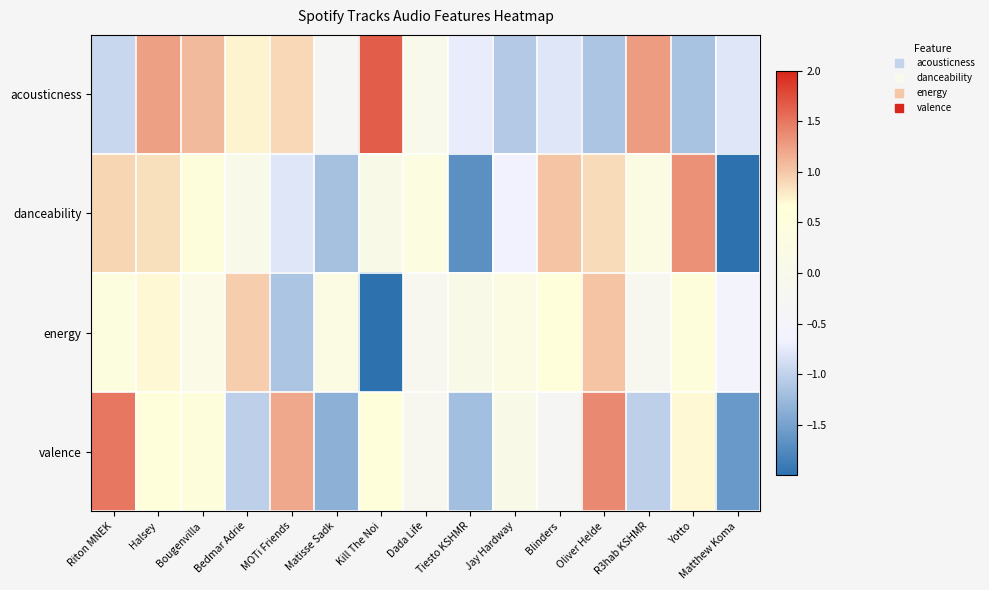

Reading left to right, extract all data points from this chart.

acousticness: Riton MNEK=-0.9	Halsey=1.2	Bougenvilla=1.1	Bedmar Adrie=0.7	MOTi Friends=0.9	Matisse Sadk=-0.3	Kill The Noi=1.7	Dada Life=0.0	Tiesto KSHMR=-0.7	Jay Hardway=-1.1	Blinders=-0.8	Oliver Helde=-1.1	R3hab KSHMR=1.3	Yotto=-1.2	Matthew Koma=-0.8
danceability: Riton MNEK=0.9	Halsey=0.9	Bougenvilla=0.5	Bedmar Adrie=0.0	MOTi Friends=-0.8	Matisse Sadk=-1.2	Kill The Noi=0.1	Dada Life=0.4	Tiesto KSHMR=-1.7	Jay Hardway=-0.7	Blinders=1.0	Oliver Helde=0.9	R3hab KSHMR=0.3	Yotto=1.3	Matthew Koma=-2.0
energy: Riton MNEK=0.4	Halsey=0.7	Bougenvilla=0.2	Bedmar Adrie=1.0	MOTi Friends=-1.1	Matisse Sadk=0.3	Kill The Noi=-3.1	Dada Life=-0.2	Tiesto KSHMR=0.1	Jay Hardway=0.3	Blinders=0.6	Oliver Helde=1.0	R3hab KSHMR=-0.2	Yotto=0.5	Matthew Koma=-0.5
valence: Riton MNEK=1.5	Halsey=0.6	Bougenvilla=0.5	Bedmar Adrie=-1.0	MOTi Friends=1.2	Matisse Sadk=-1.4	Kill The Noi=0.6	Dada Life=-0.1	Tiesto KSHMR=-1.2	Jay Hardway=0.1	Blinders=-0.3	Oliver Helde=1.4	R3hab KSHMR=-1.0	Yotto=0.7	Matthew Koma=-1.6